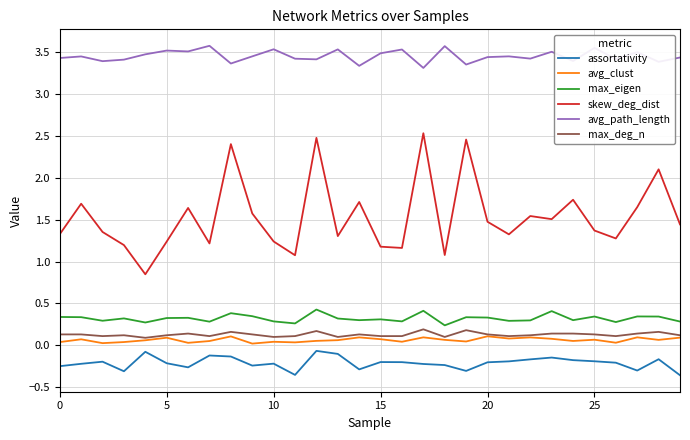

Which series has the largest range (max minus min)?

skew_deg_dist